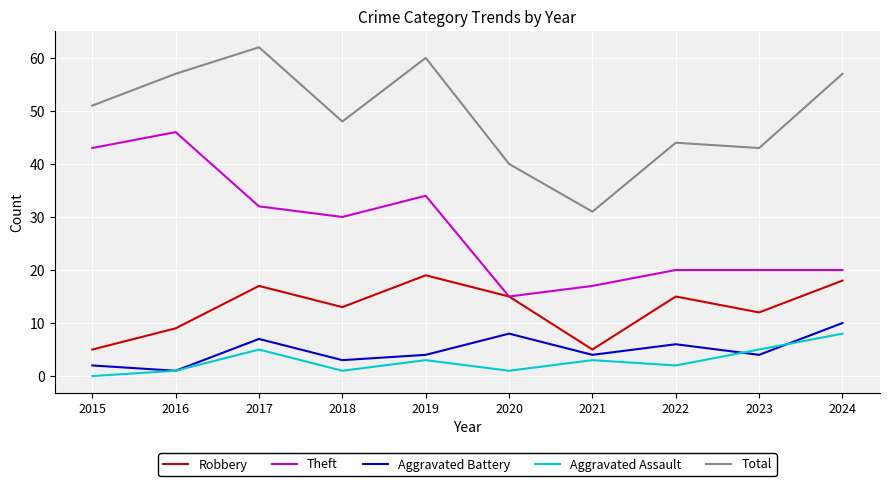

Does the chart have visible grid lines?

Yes